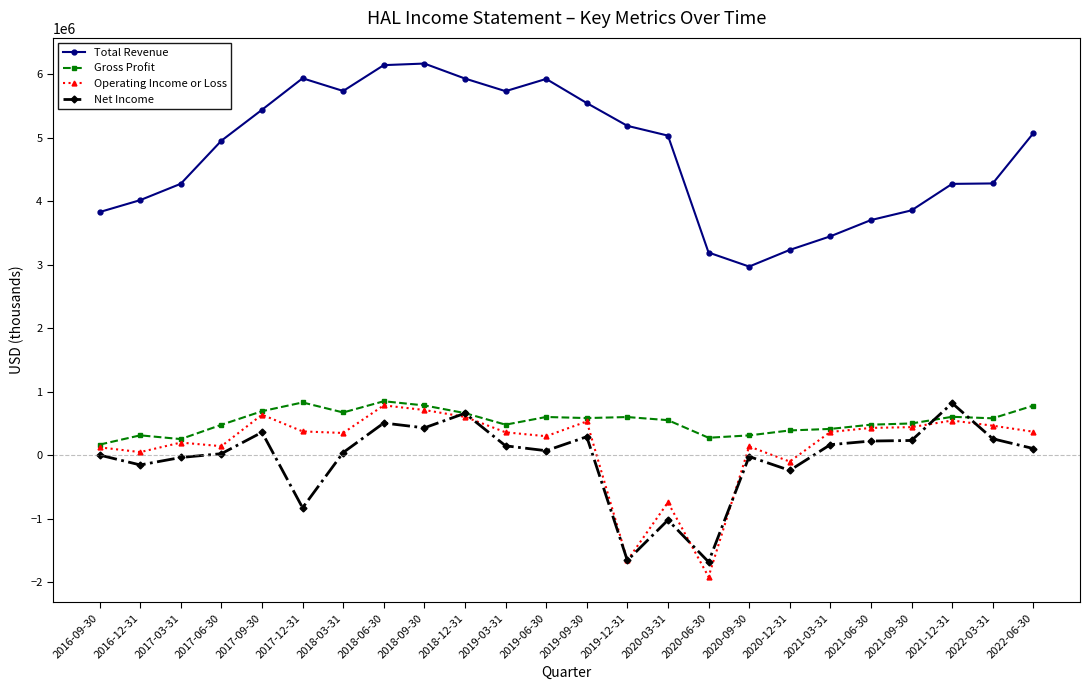

What is the sum of the Net Income values at 2021-12-31 and 2018-03-31?

870000